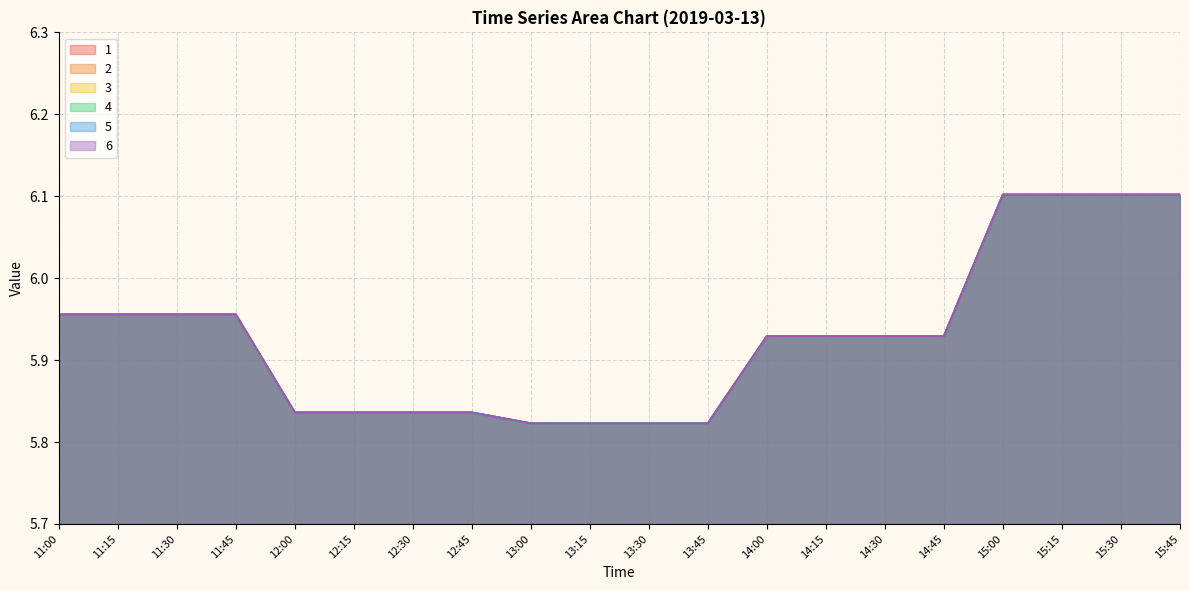

At which category is the sum across all series the highest?

15:00